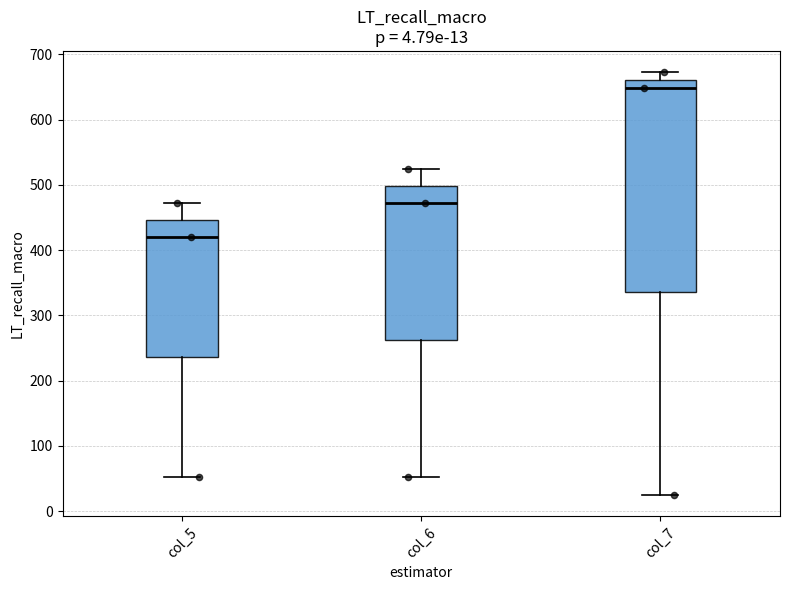

Which box is the tallest, from its lower edge to its upper edge?

col_7